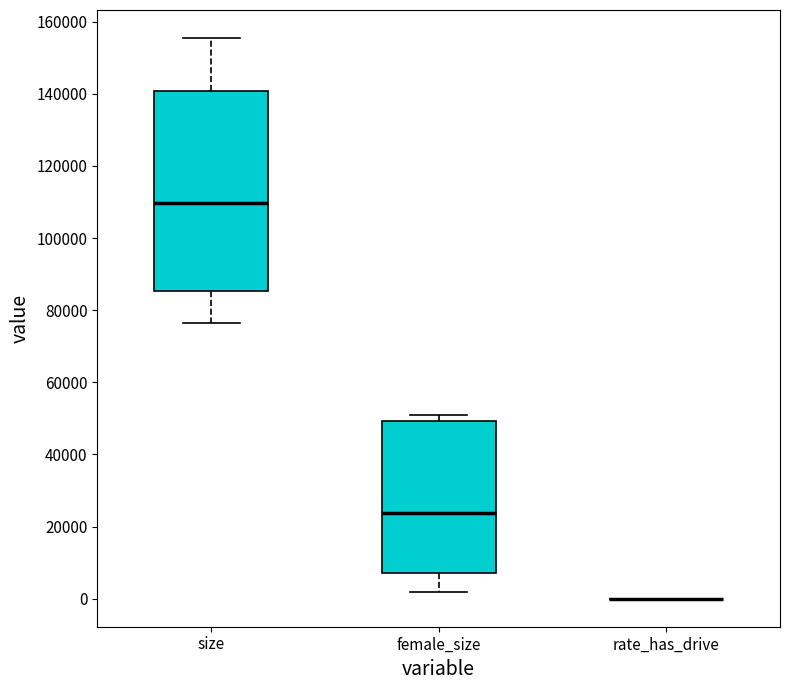

Comparing the boxes themselves (not the whiskers), which one is the tallest?

size